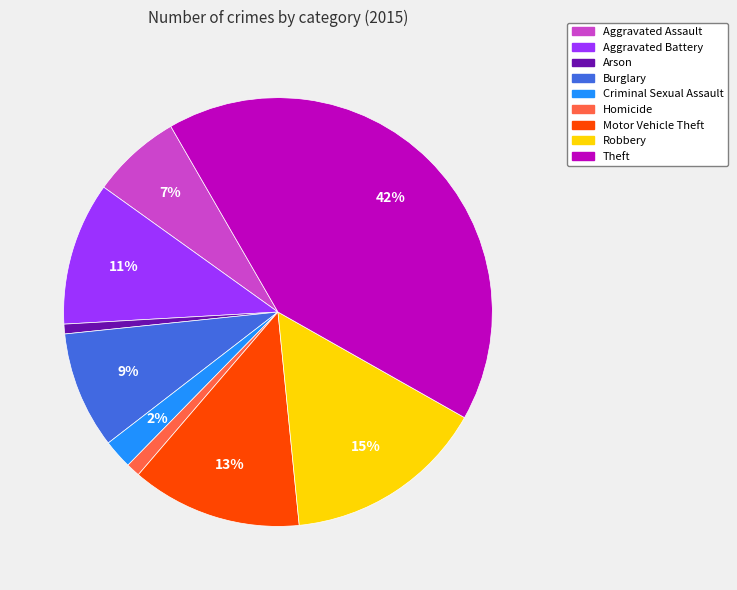

What percentage is the Motor Vehicle Theft slice, to the nearest percent?

13%